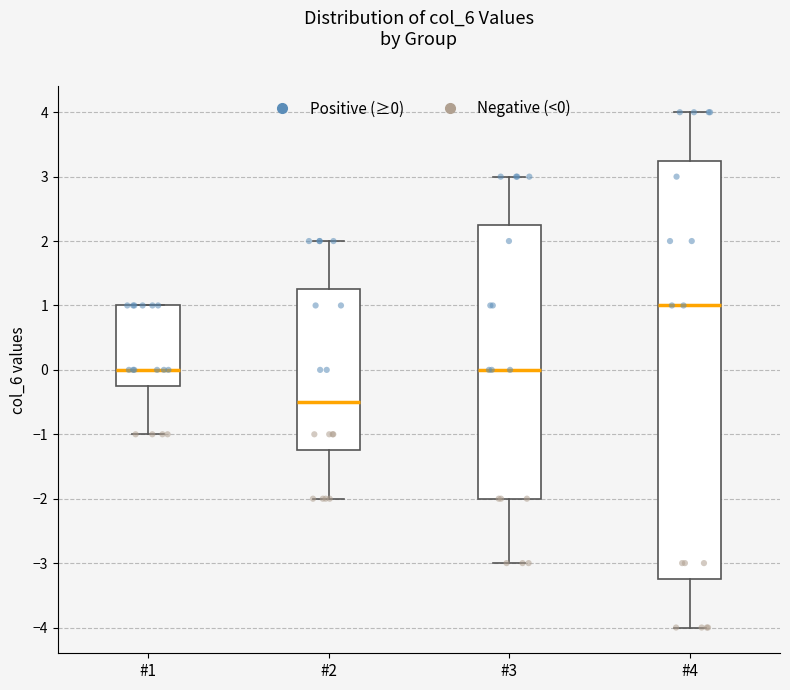

Reading left to right, read every box against the y-axis: the position of its median line, the range the box covers, and the ends of its whiskers. The values are not printed on the chart, so give them approximately, as read against the axis.

#1: median 0.0, box -0.2 to 1.0, whiskers -1.0 to 1.0
#2: median -0.5, box -1.2 to 1.3, whiskers -2.0 to 2.0
#3: median 0.0, box -2.0 to 2.3, whiskers -3.0 to 3.0
#4: median 1.0, box -3.2 to 3.3, whiskers -4.0 to 4.0